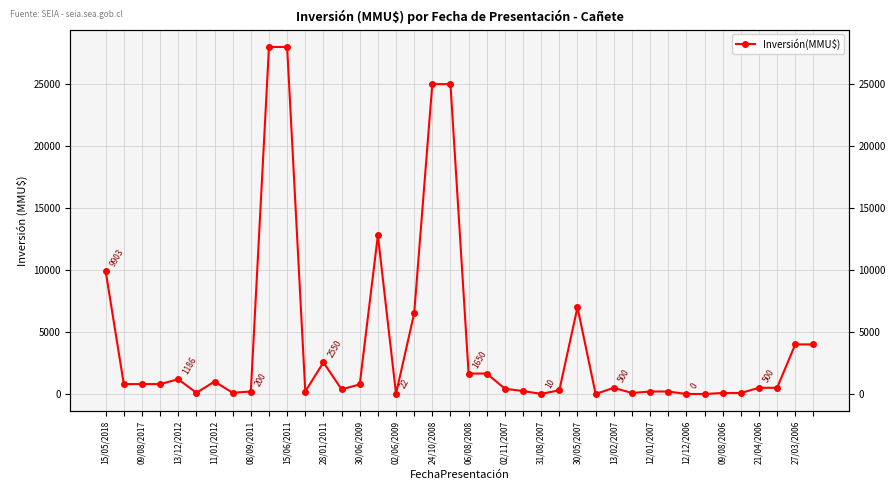

True or false: the data has more than 0 interior local peaks.

True